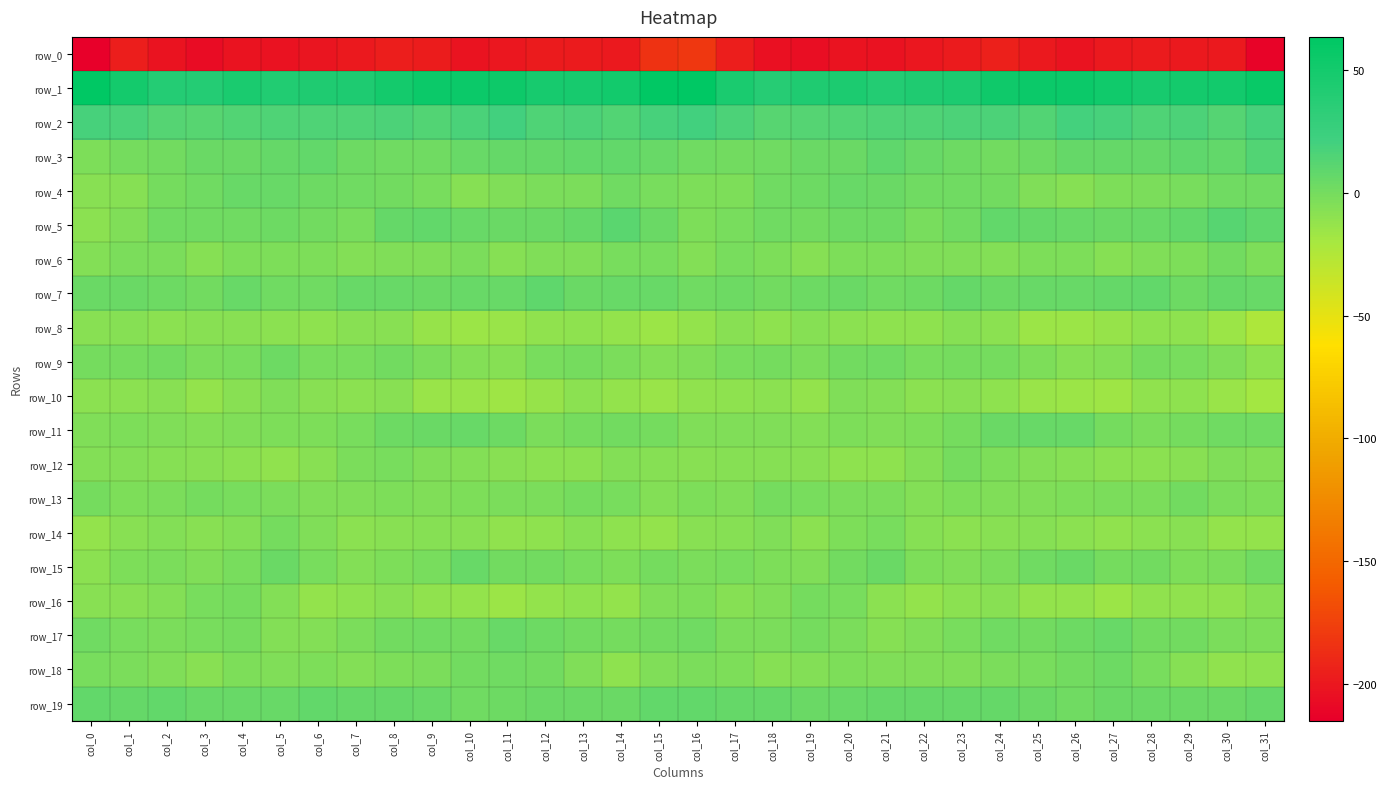

The value of row_16 at col_21 is -9.2. True or false?

True